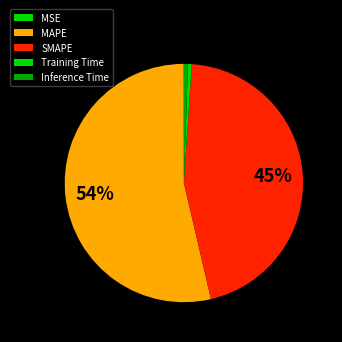

Rank the categories by value from highest to lowest.

MAPE, SMAPE, Inference Time, Training Time, MSE